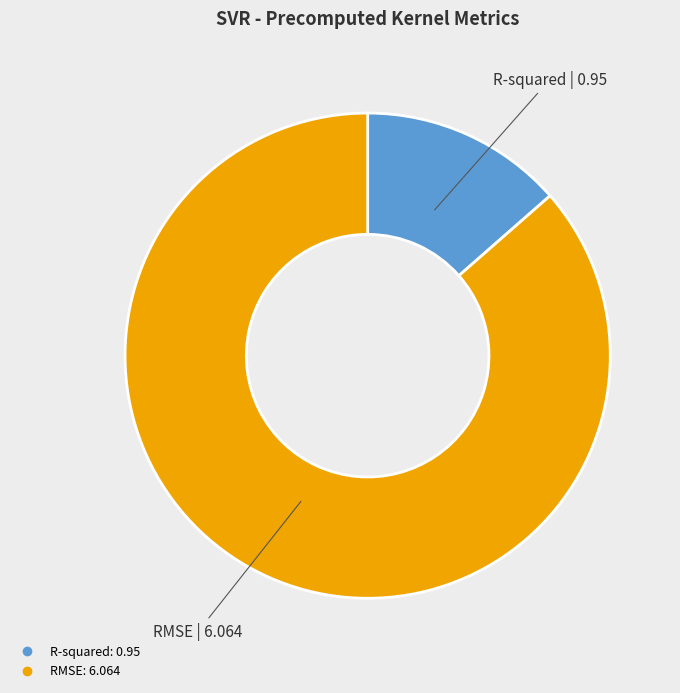

What is the smallest slice in the pie chart?

R-squared